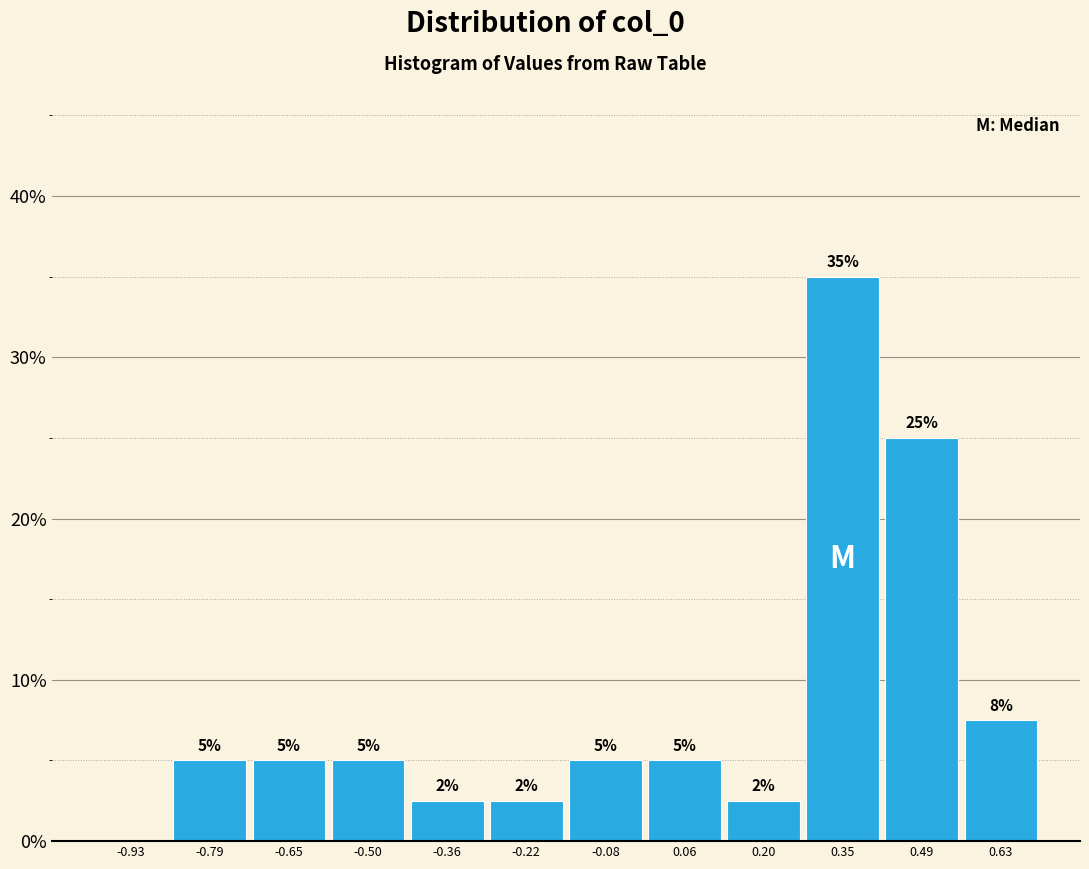

Which range on the x-axis has the tallest bar?

0.28 to 0.42